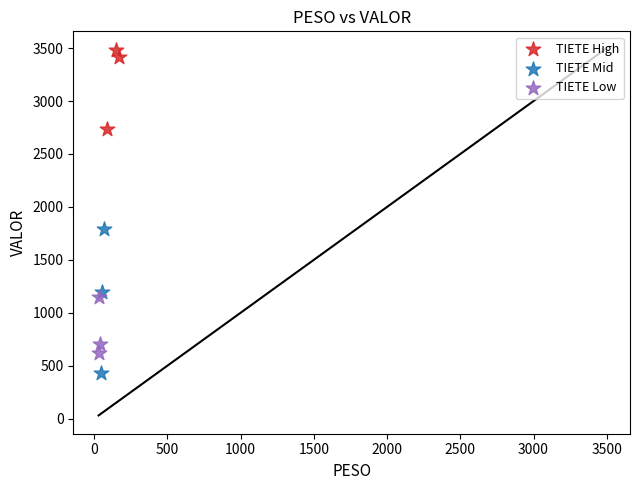

Which series reaches the maximum Y coordinate?

TIETE High